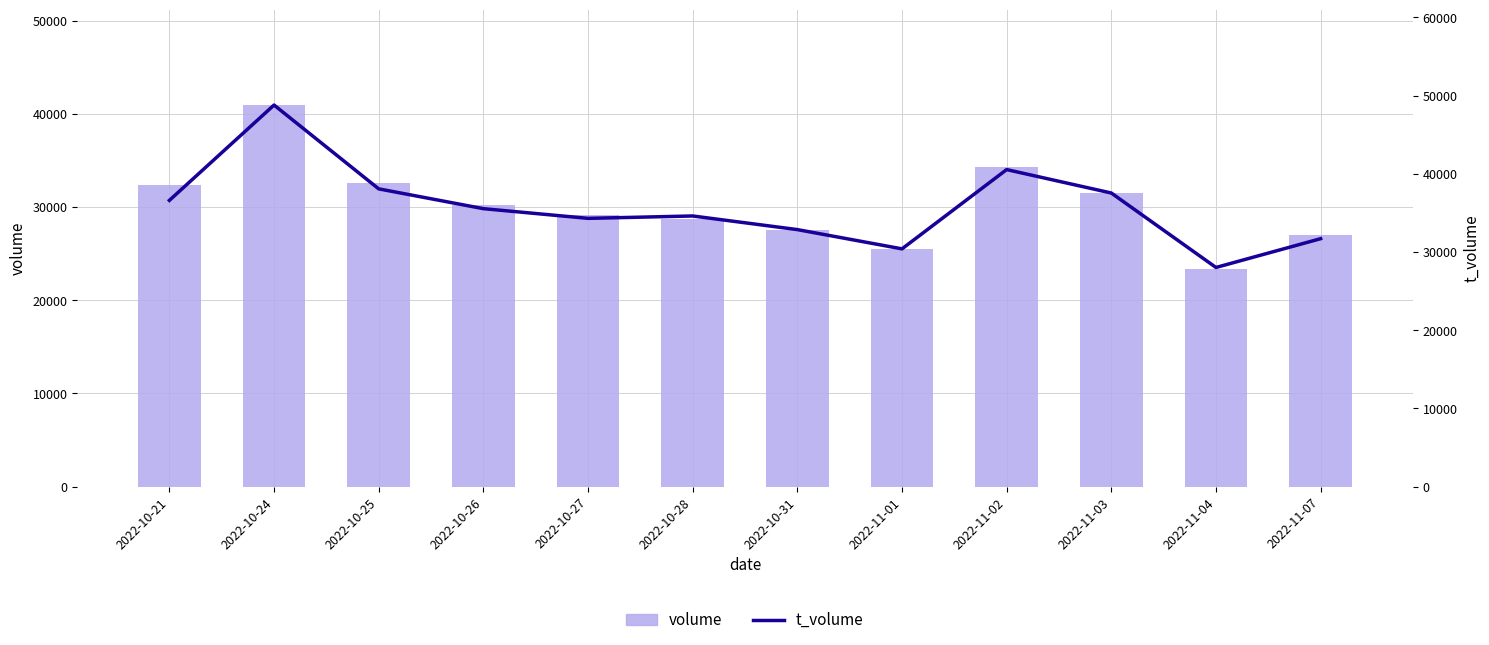

What is the label of the 9th bar from the right?

2022-10-26